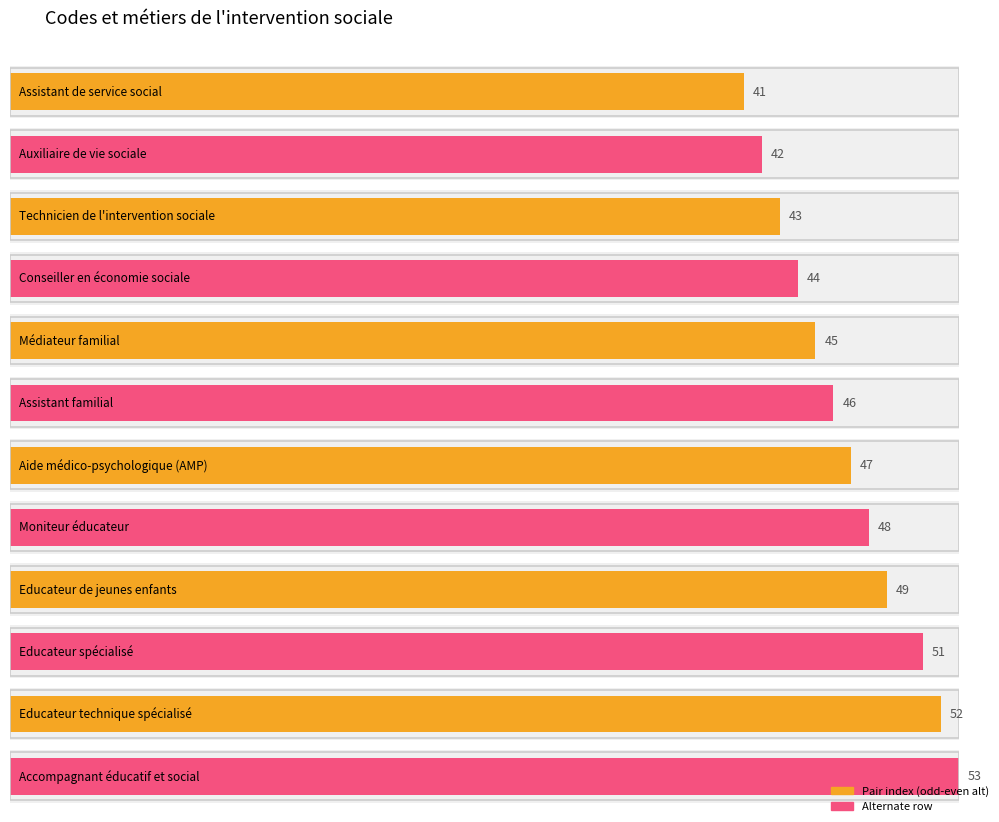

Rank the categories by value from lowest to highest.

Assistant de service social, Auxiliaire de vie sociale, Technicien de l'intervention sociale, Conseiller en économie sociale, Médiateur familial, Assistant familial, Aide médico-psychologique (AMP), Moniteur éducateur, Educateur de jeunes enfants, Educateur spécialisé, Educateur technique spécialisé, Accompagnant éducatif et social